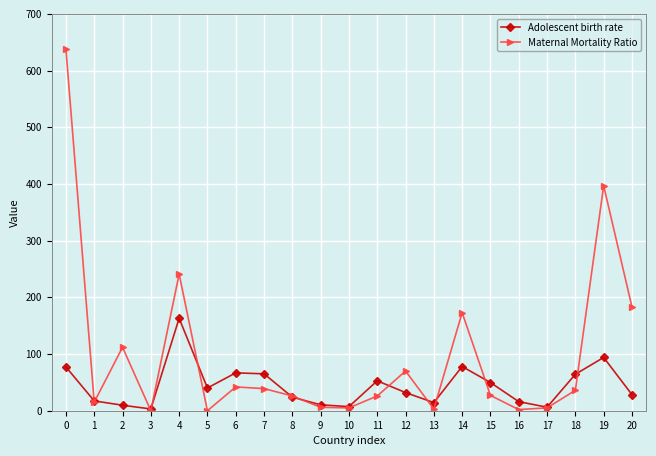

The Maternal Mortality Ratio series shows 36.0 at 18. True or false?

True